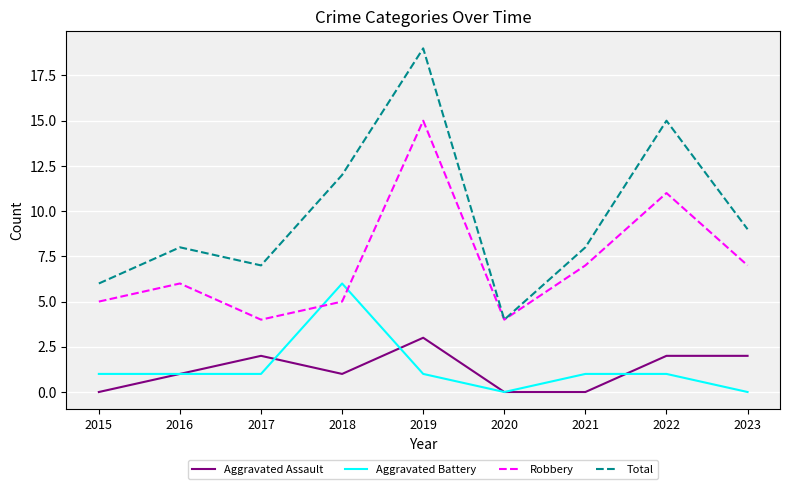

Between 2019 and 2023, which series saw the biggest shift?

Total